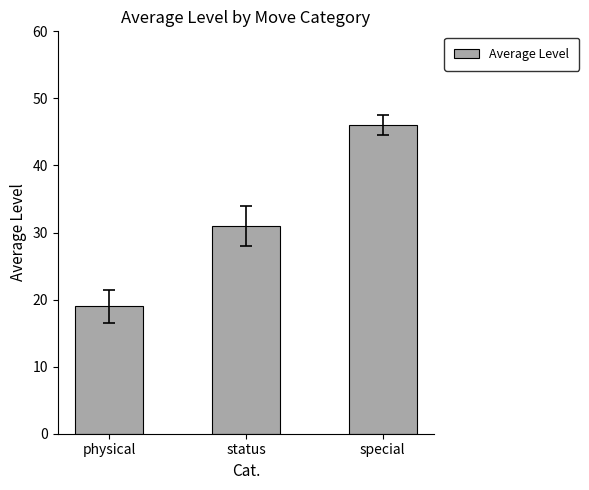

True or false: the data shows 31 at physical.

False